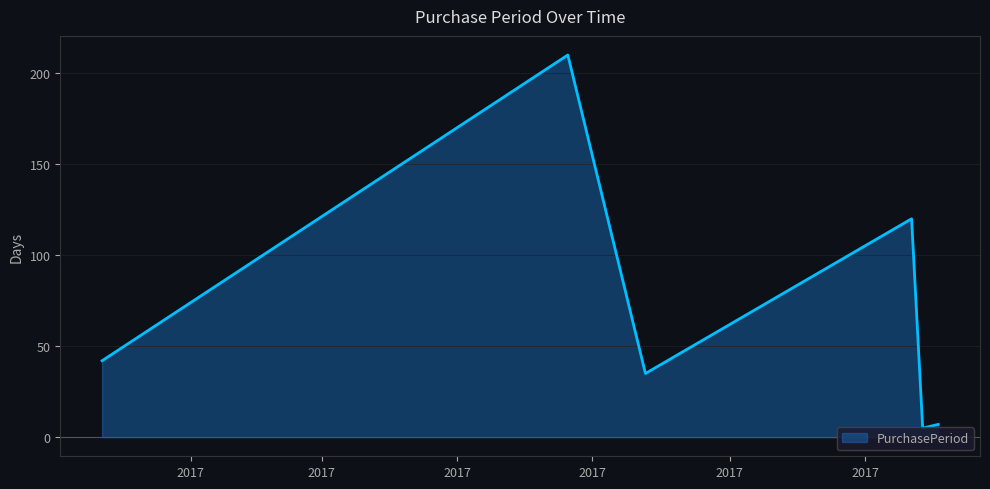

How many lines are shown in the chart?

1